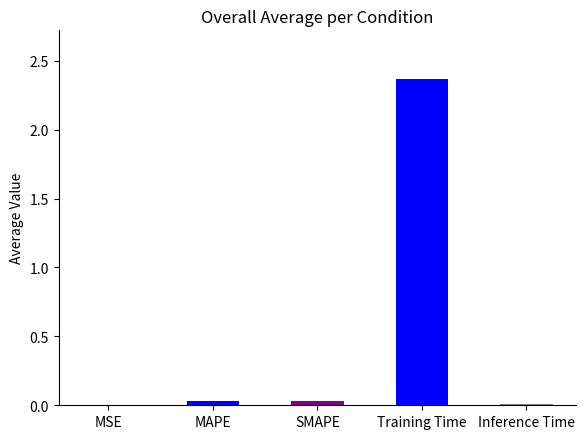

Reading left to right, extract all data points from this chart.

0.0	0.0	0.0	2.4	0.0